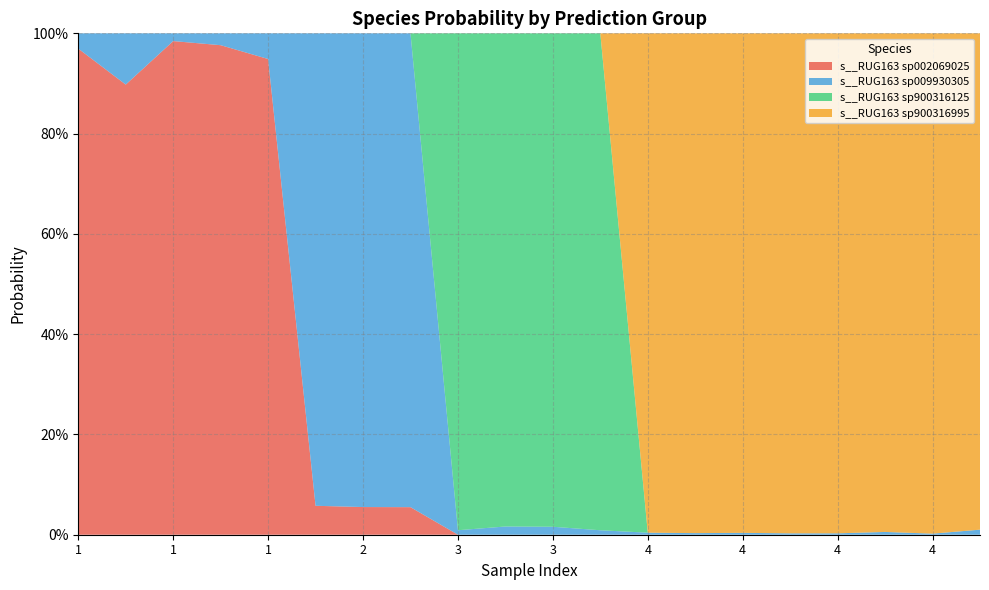

Reading left to right, what are all the values shown in this chart?

s__RUG163 sp002069025: 1=1.0	1=0.9	1=1.0	1=1.0	1=0.9	2=0.1	2=0.1	2=0.1	3=0.0	3=0.0	3=0.0	3=0.0	4=0.0	4=0.0	4=0.0	4=0.0	4=0.0	4=0.0	4=0.0	4=0.0
s__RUG163 sp009930305: 1=0.0	1=0.1	1=0.0	1=0.0	1=0.1	2=0.9	2=0.9	2=0.9	3=0.0	3=0.0	3=0.0	3=0.0	4=0.0	4=0.0	4=0.0	4=0.0	4=0.0	4=0.0	4=0.0	4=0.0
s__RUG163 sp900316125: 1=0.0	1=0.0	1=0.0	1=0.0	1=0.0	2=0.0	2=0.0	2=0.0	3=1.0	3=1.0	3=1.0	3=1.0	4=0.0	4=0.0	4=0.0	4=0.0	4=0.0	4=0.0	4=0.0	4=0.0
s__RUG163 sp900316995: 1=0.0	1=0.0	1=0.0	1=0.0	1=0.0	2=0.0	2=0.0	2=0.0	3=0.0	3=0.0	3=0.0	3=0.0	4=1.0	4=1.0	4=1.0	4=1.0	4=1.0	4=1.0	4=1.0	4=1.0